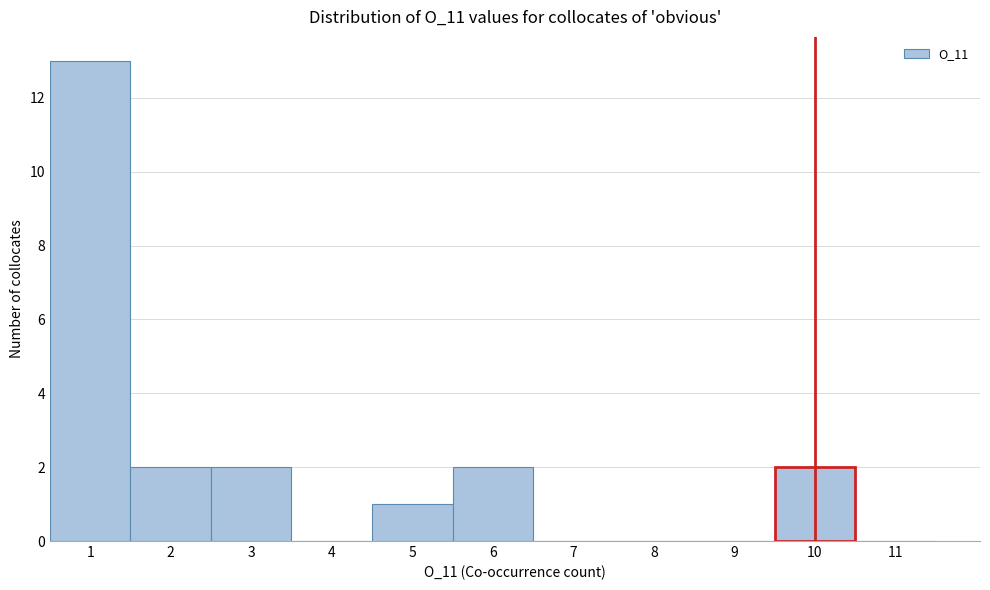

Reading left to right, list every bar in this chart as the range it spans on the x-axis followed by its height. The values are not printed on the chart, so give them approximately, as read against the axis.

0.5 to 1.5: 13
1.5 to 2.5: 2
2.5 to 3.5: 2
3.5 to 4.5: 0
4.5 to 5.5: 1
5.5 to 6.5: 2
6.5 to 7.5: 0
7.5 to 8.5: 0
8.5 to 9.5: 0
9.5 to 10.5: 2
10.5 to 11.5: 0